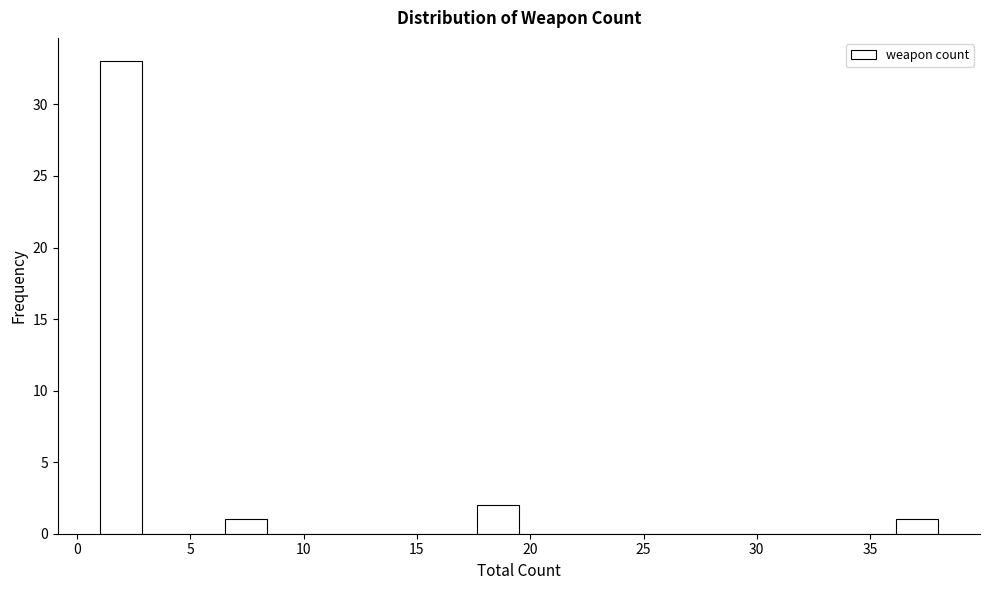

Around what value on the x-axis is the tallest bar? Give the approximate position of its centre, as read against the axis.

2.0